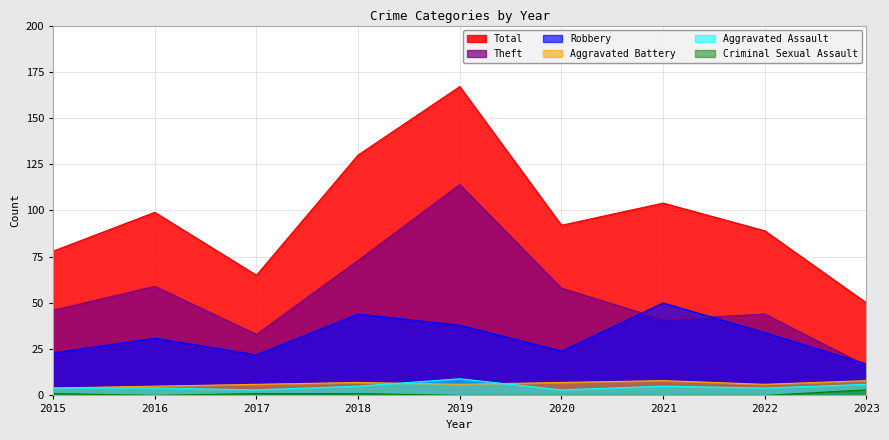

The Criminal Sexual Assault series shows 2 at 2019. True or false?

False